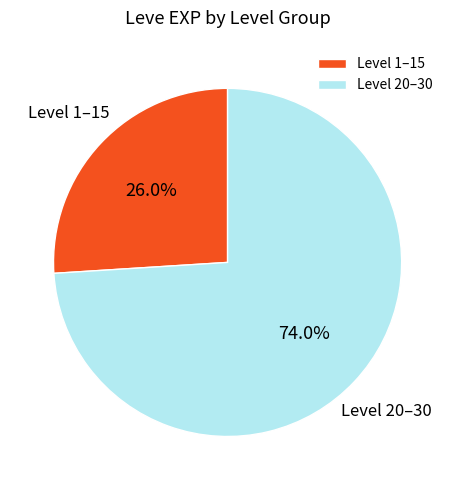

Does any single category account for the majority?

Yes